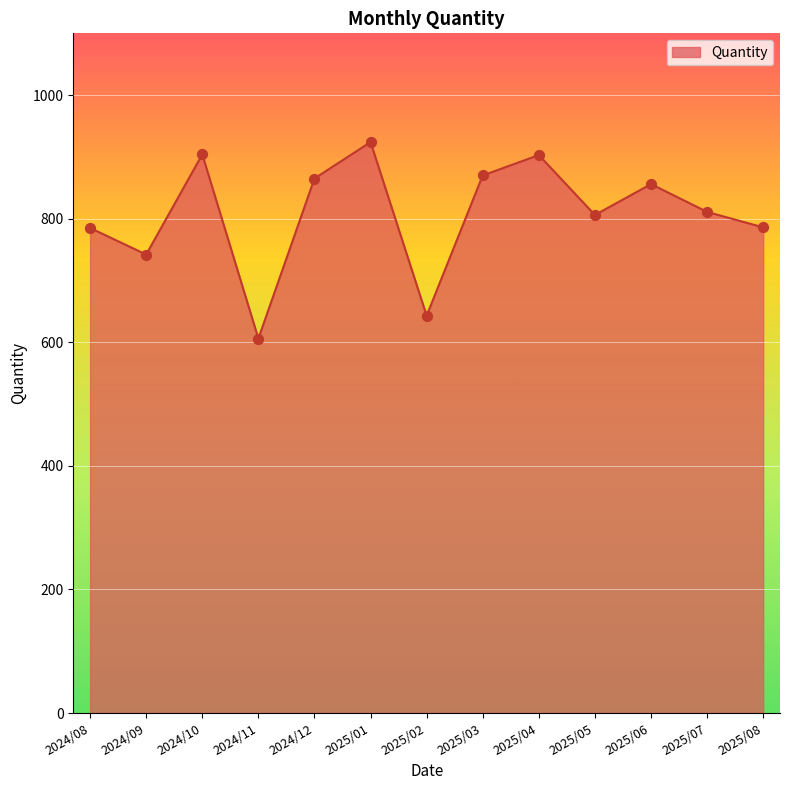

What is the change in value from 2024/10 to 2024/12?

-39